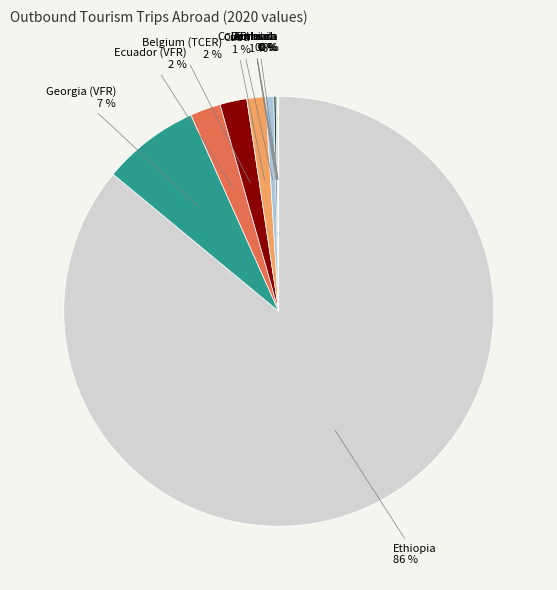

To the nearest percent, what is the average slice percentage?

10%